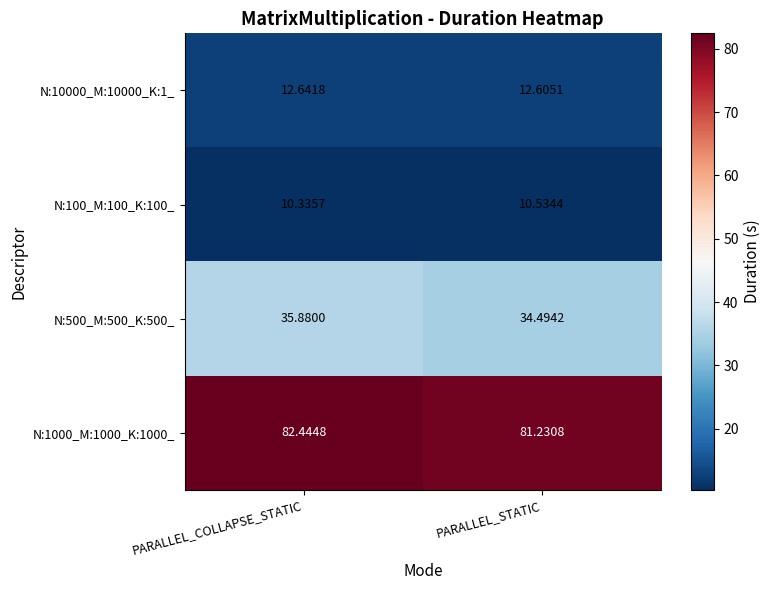

Count the number of categories in the chart.

2